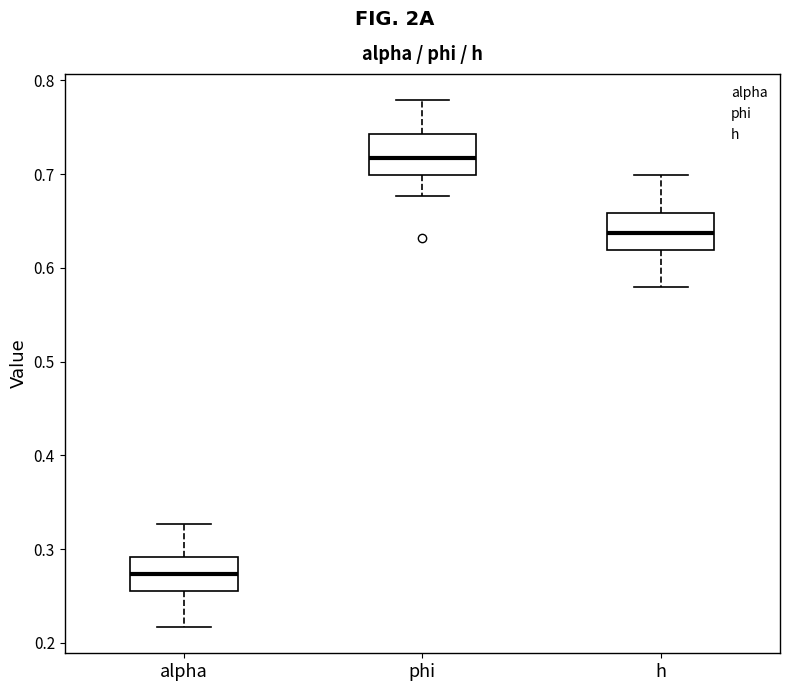

Where does the lower whisker of the box for h end on the y-axis? The values are not printed on the chart, so give them approximately, as read against the axis.

0.58